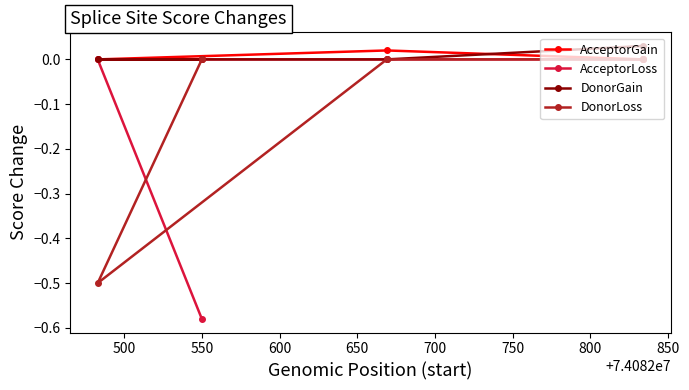

What is the lowest value of the DonorLoss series?

-0.5